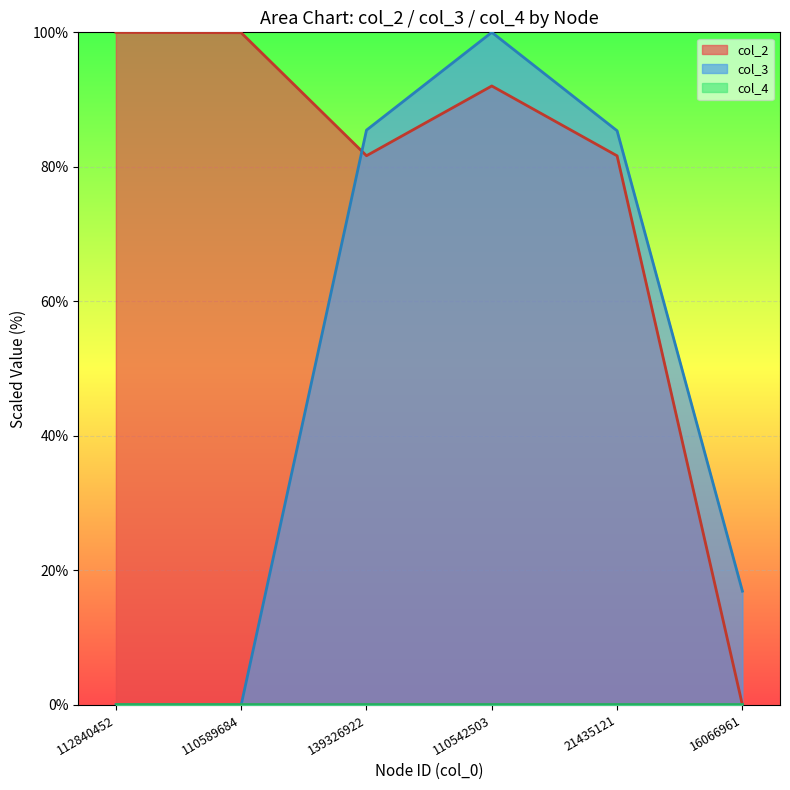

Which series has the largest total across all categories?

col_2